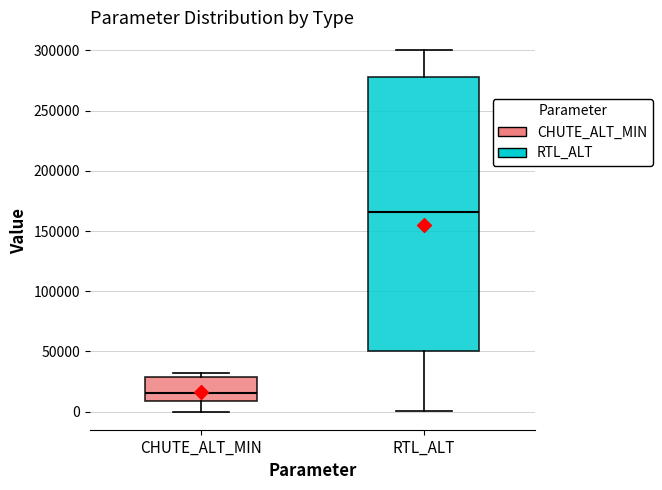

Which box is the tallest, from its lower edge to its upper edge?

RTL_ALT